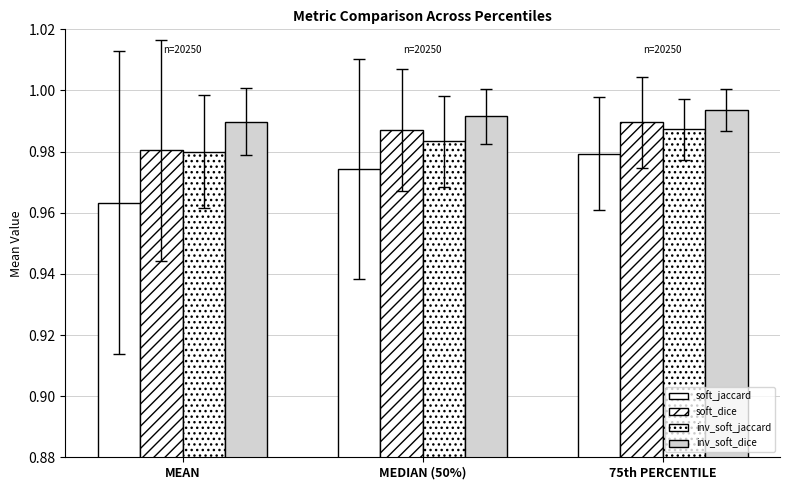

What is the total value across all series at MEAN?

3.9